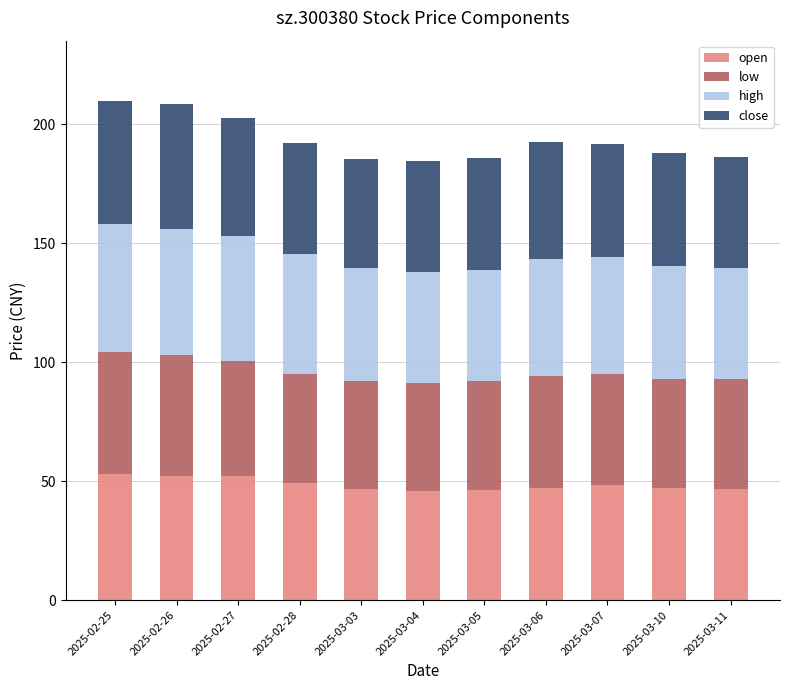

What is the difference between the maximum and minimum values in the open series?

7.3